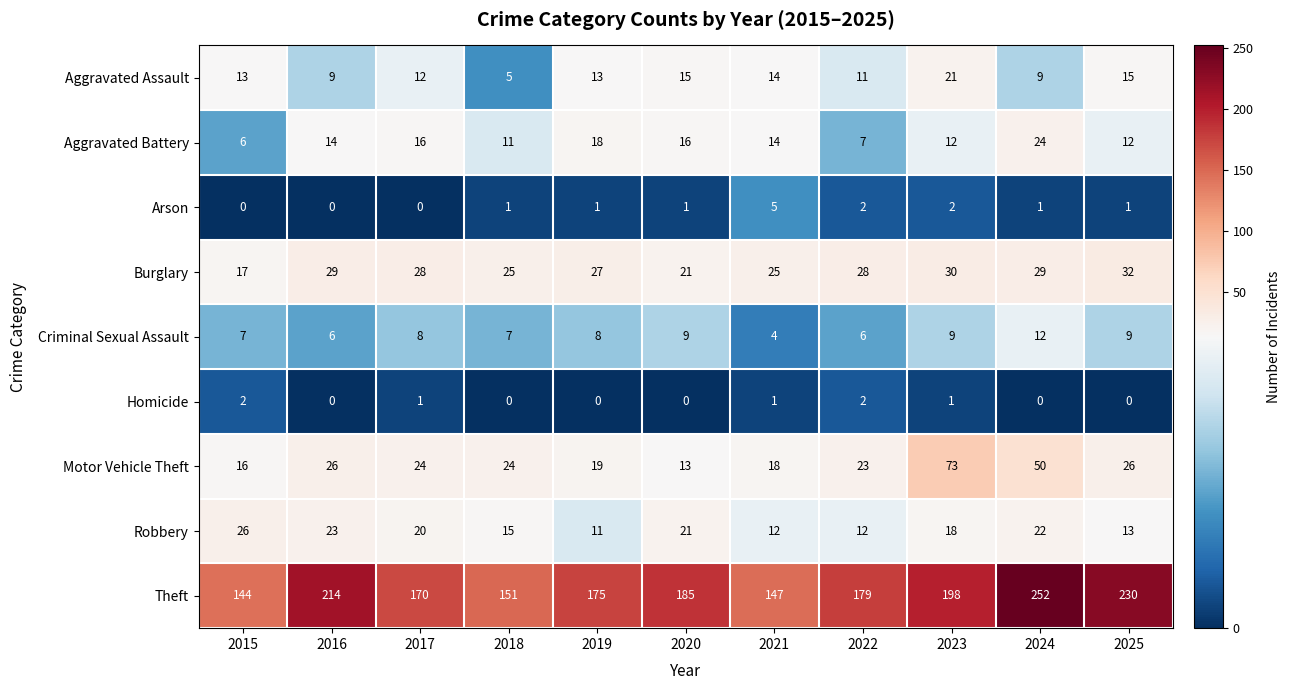

True or false: Aggravated Battery has a value of 14 at 2024.

False